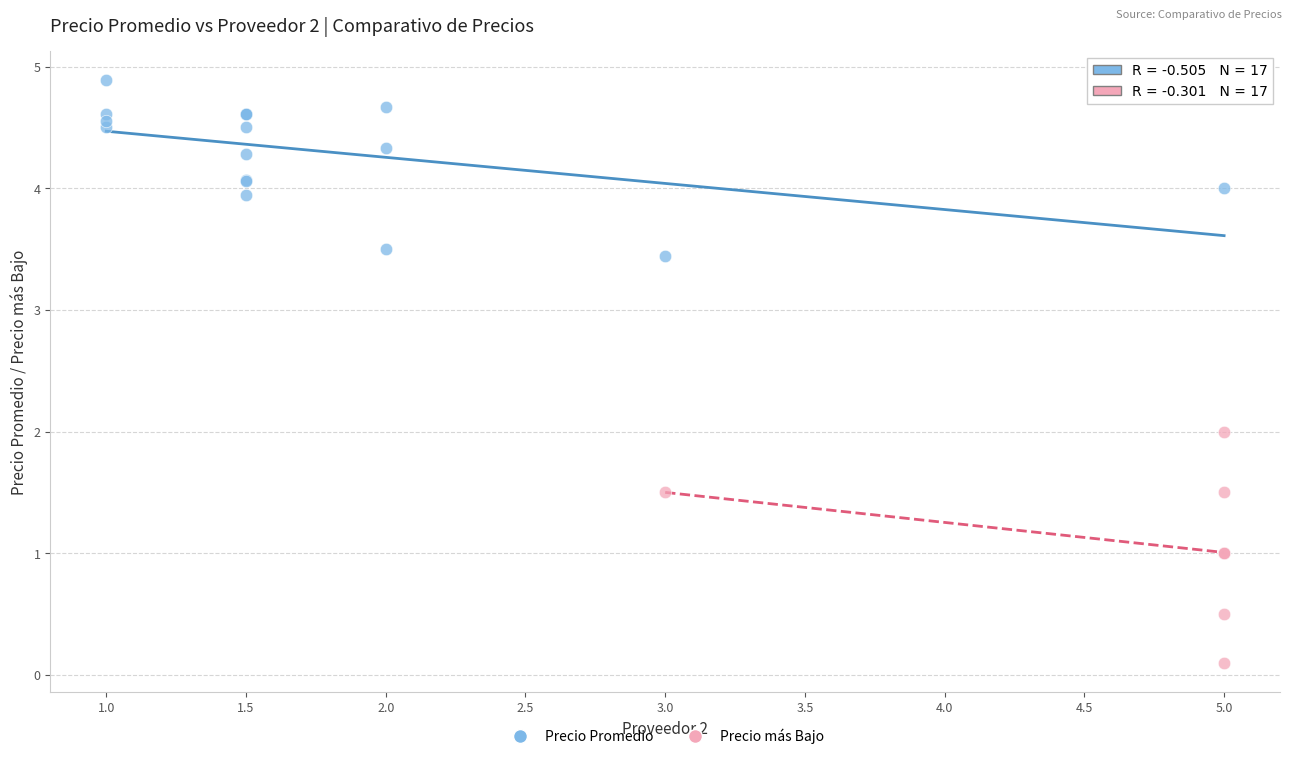

Which series reaches the maximum Y coordinate?

Precio Promedio